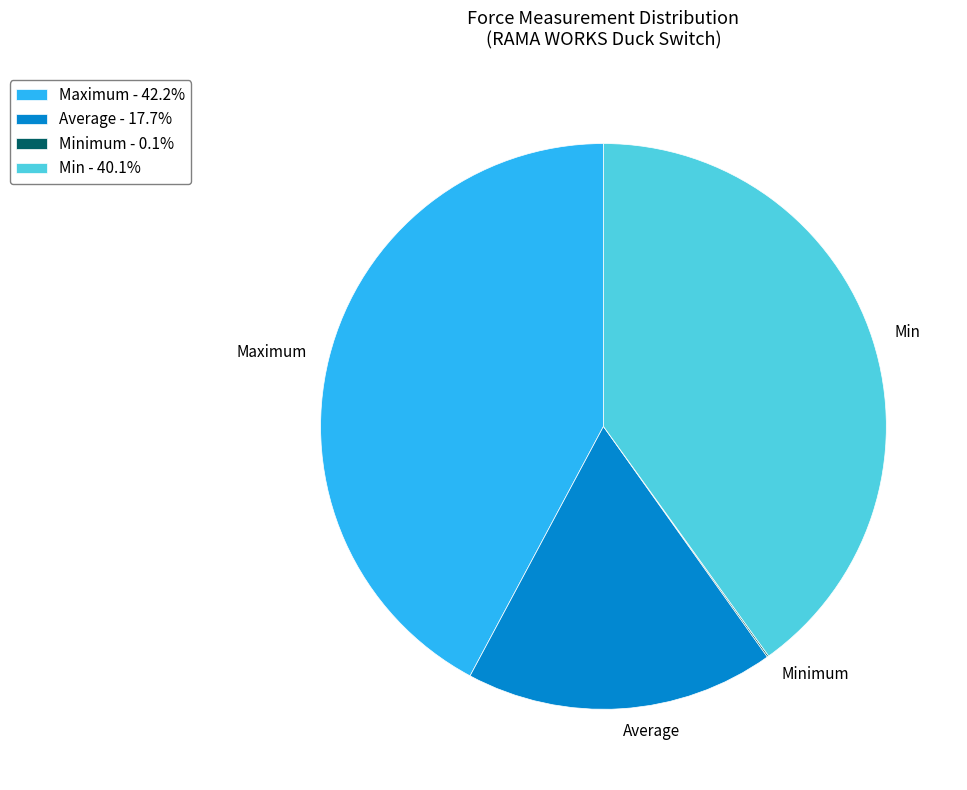

Is the sum of Maximum - 42.2% and Min - 40.1% greater than half?

Yes